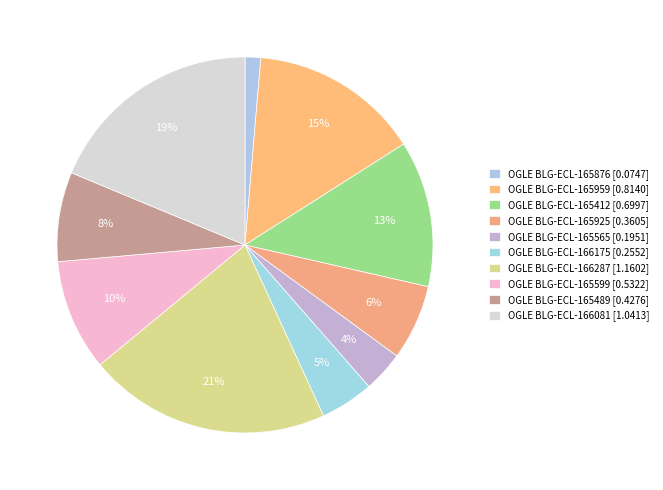

Do OGLE BLG-ECL-165959 and OGLE BLG-ECL-165489 together represent more than half of the pie?

No